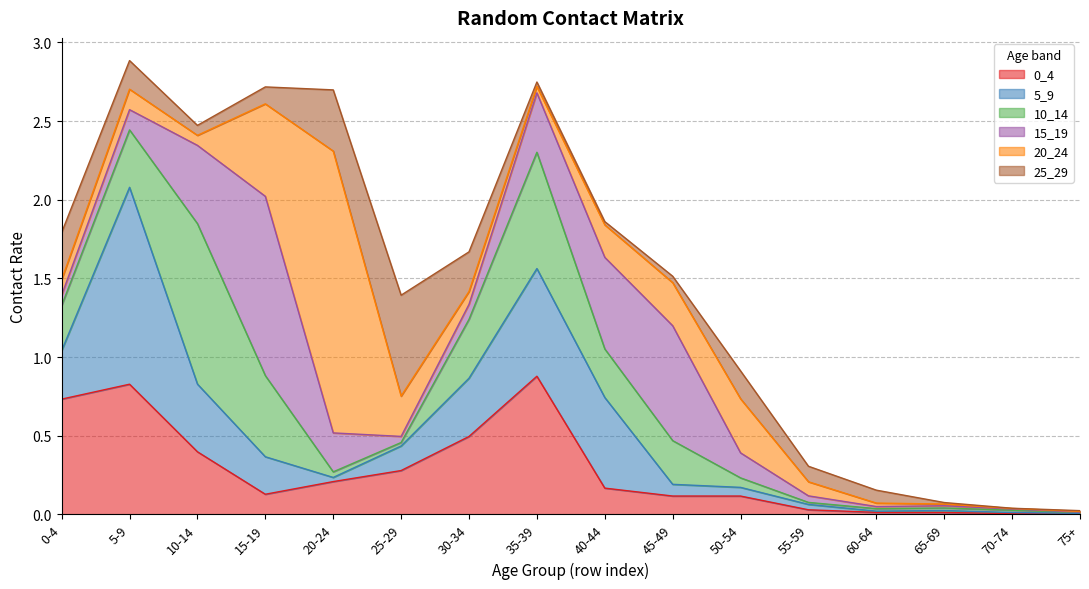

What is the sum of all 15_19 values?

4.1